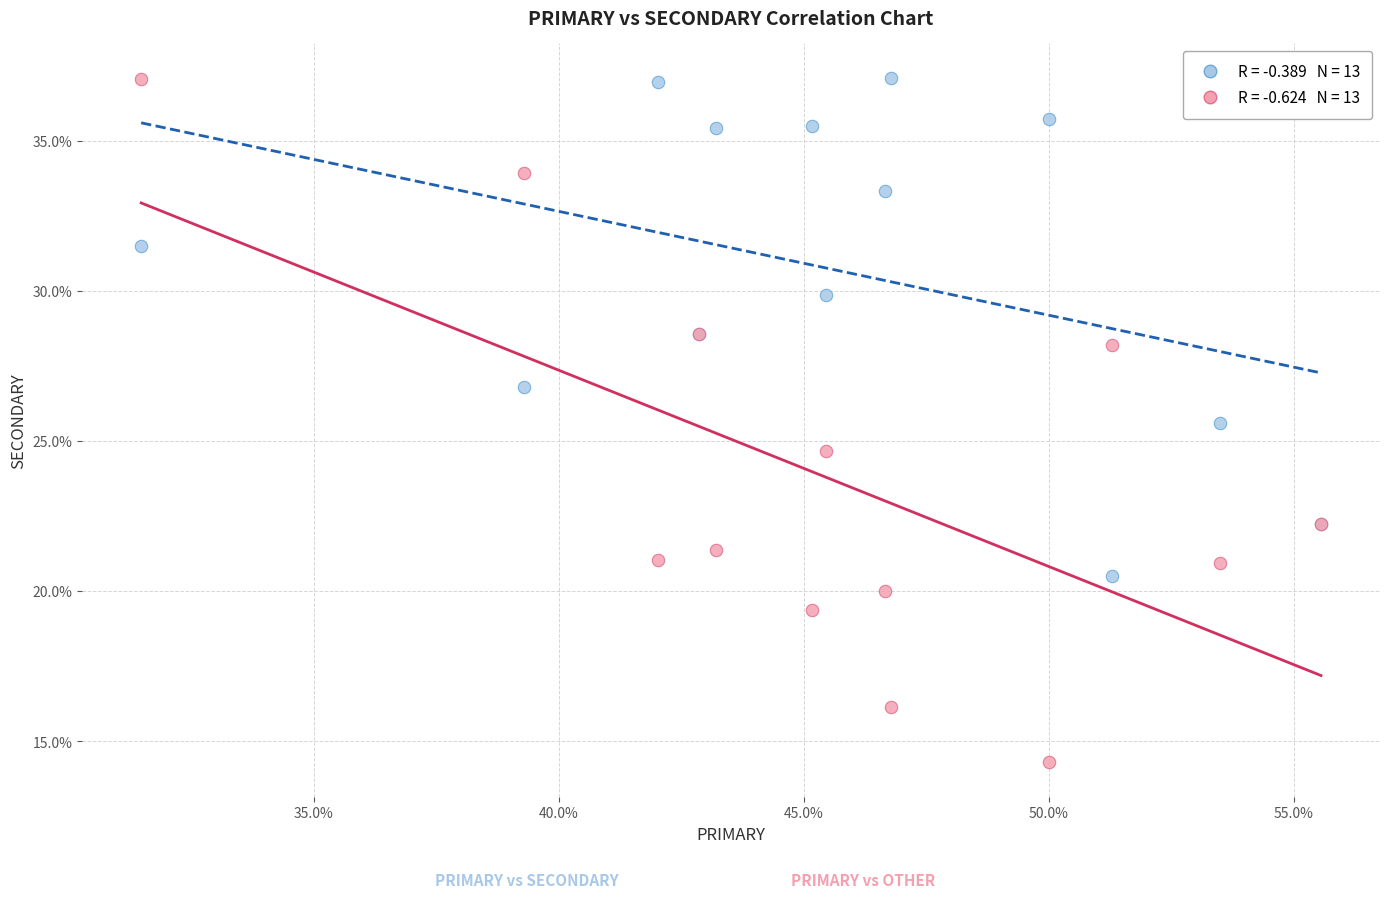

Across all series, what Y value is closest to 25?

24.7